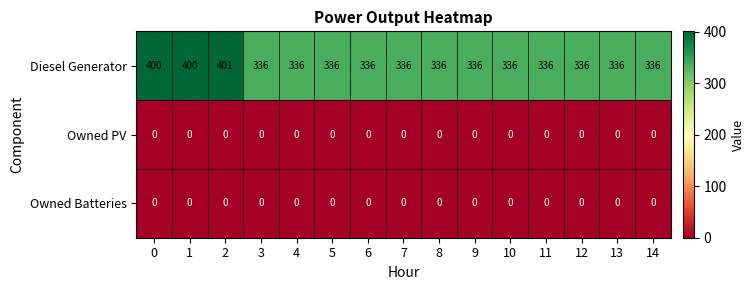

What is the total value across all series at 7?

336